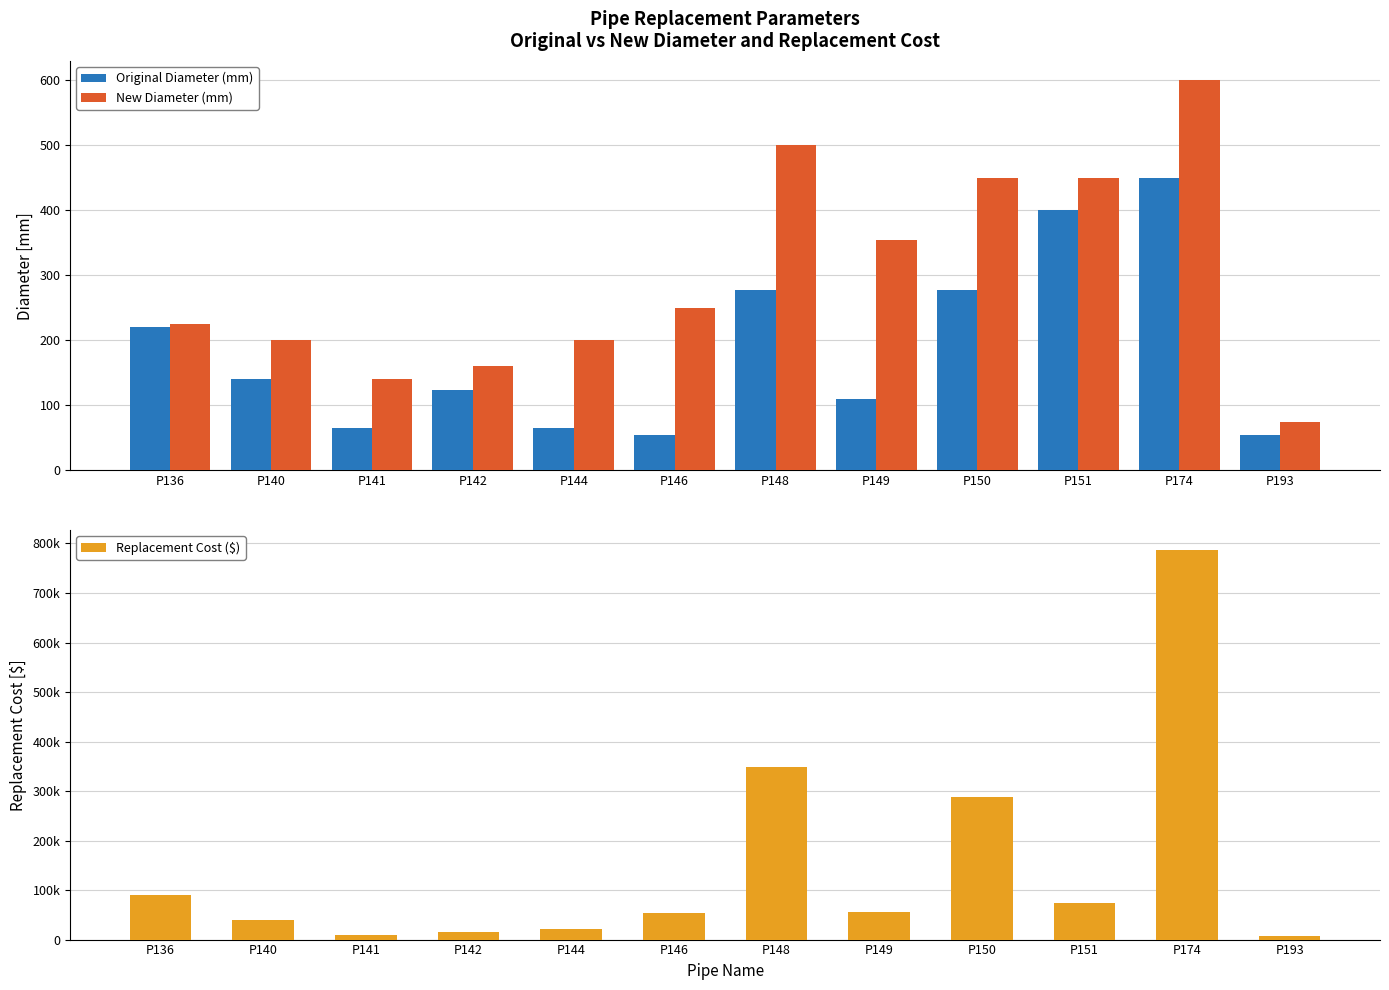

At how many categories does at least one series exceed 638455?

1